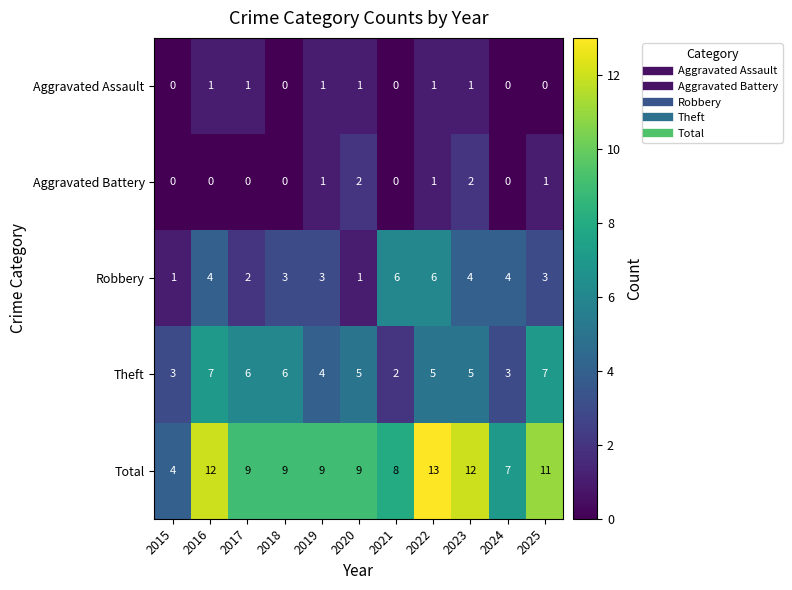

What is the sum of all Aggravated Battery values?

7